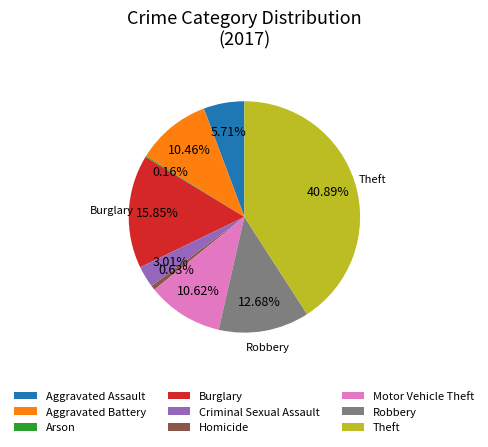

Is it true that Robbery is 13% of the pie?

True